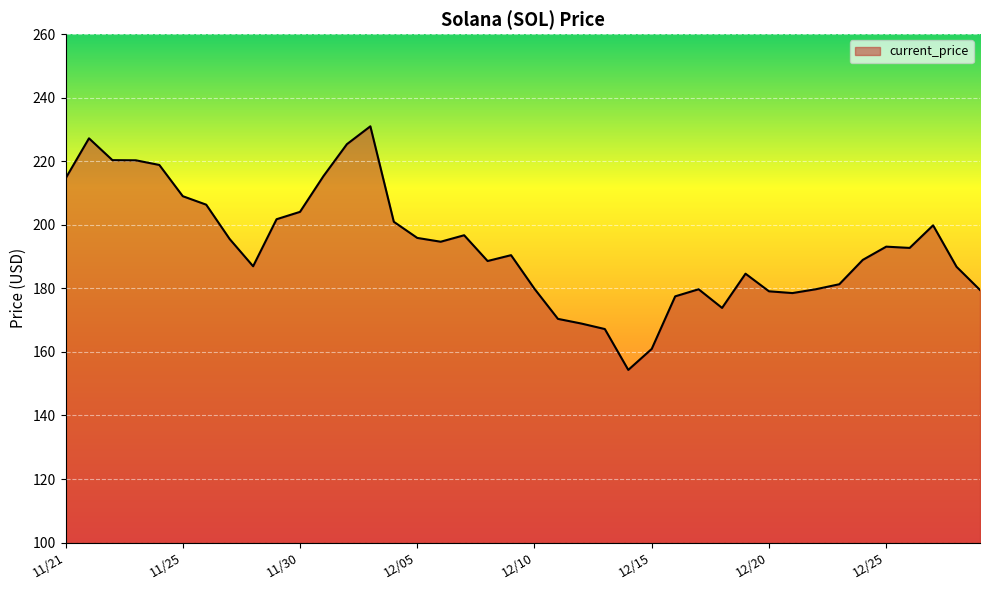

What is the maximum value shown in the chart?

231.0